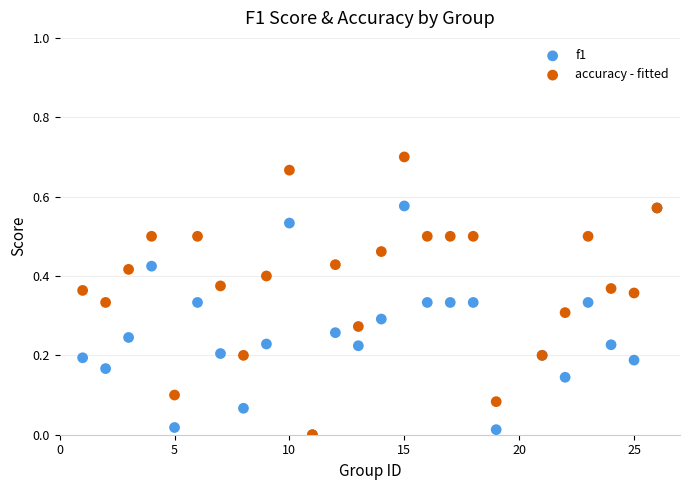

What are all the series names shown in the legend?

f1, accuracy - fitted